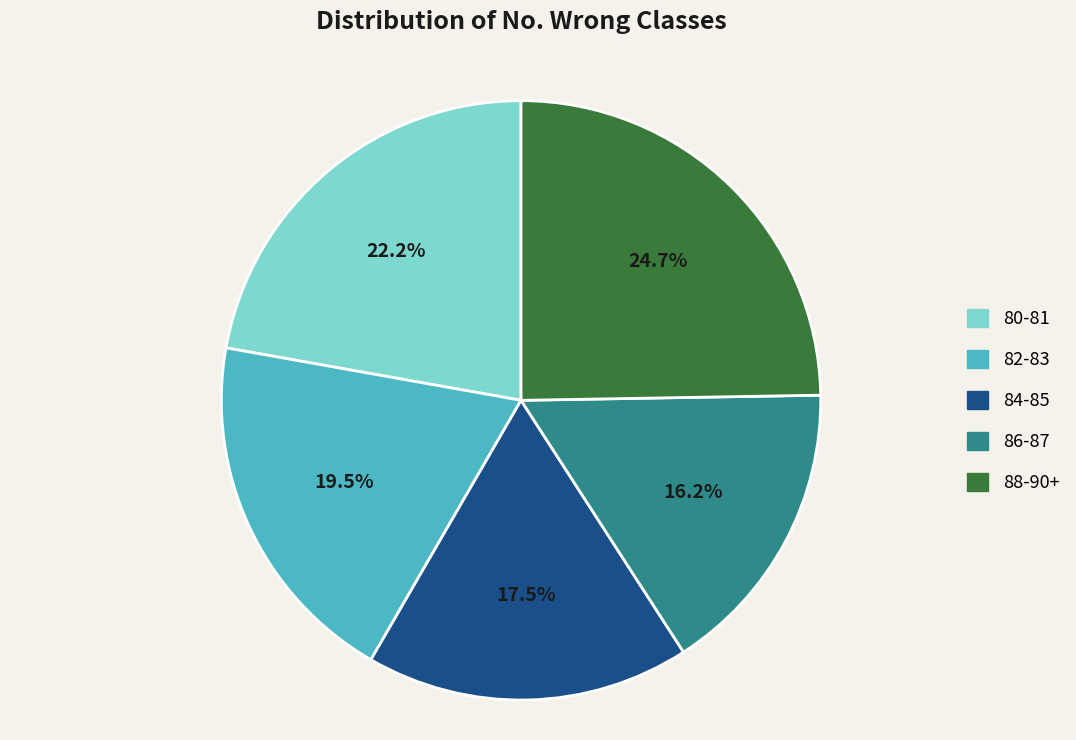

Which category has the smallest portion of the pie?

86-87